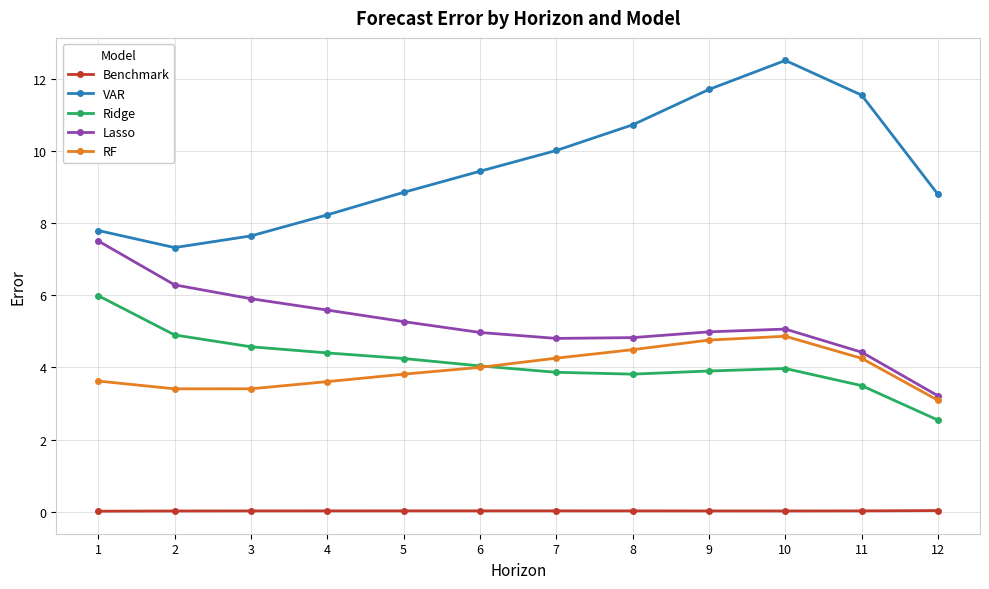

Is the value of Lasso at 4 greater than the value of VAR at 6?

No